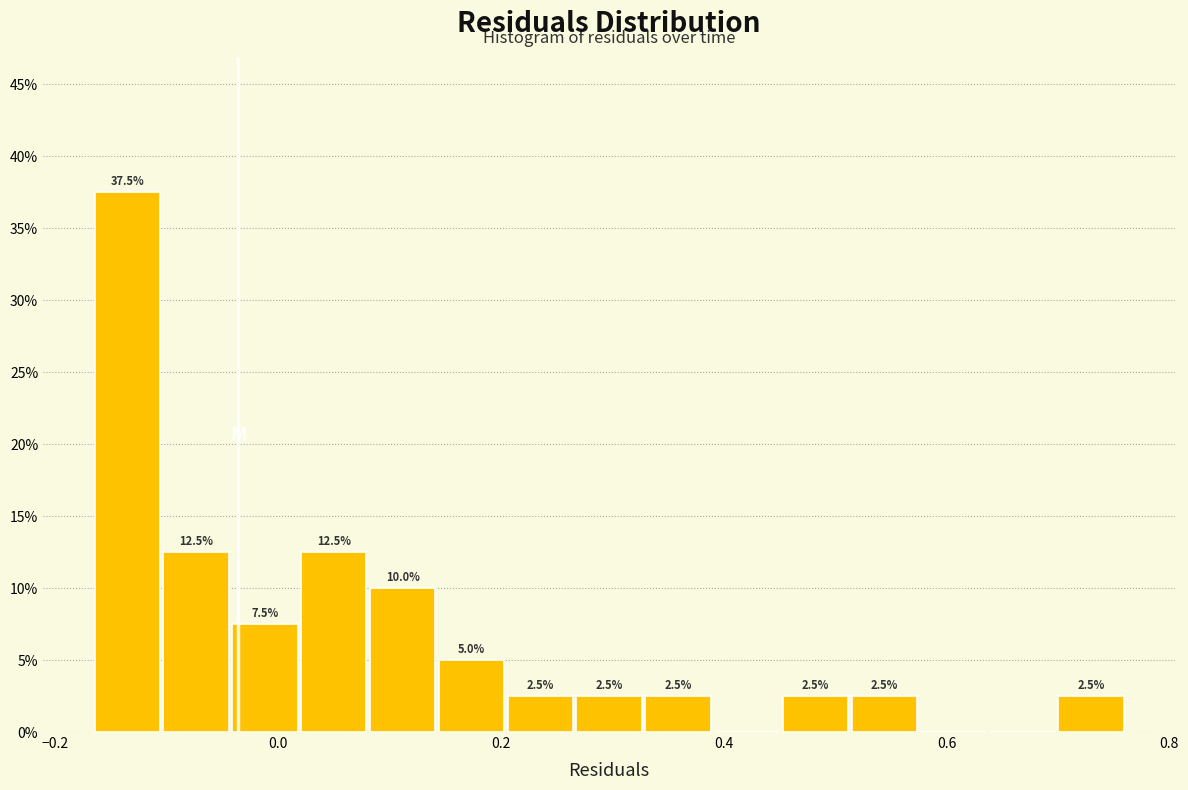

Around what value on the x-axis is the tallest bar? Give the approximate position of its centre, as read against the axis.

-0.14